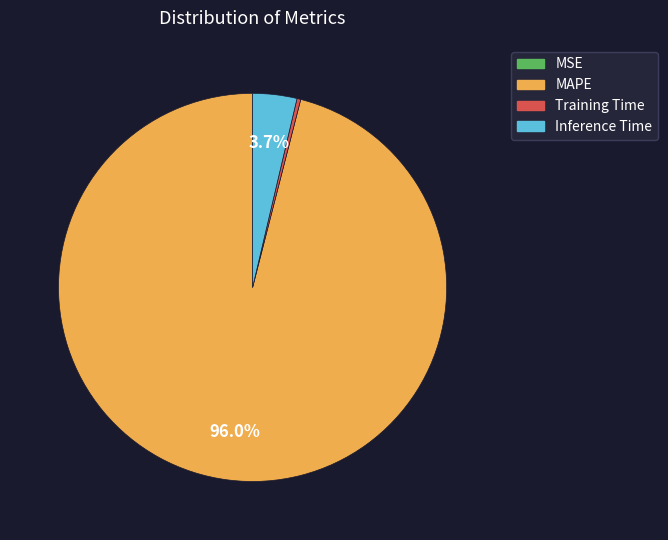

Is the sum of Inference Time and Training Time greater than half?

No